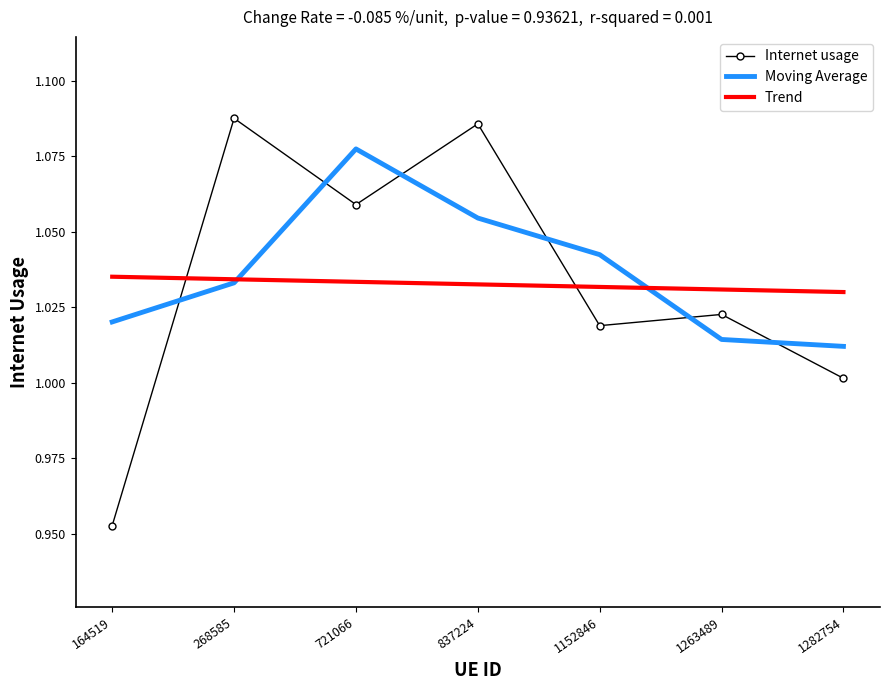

True or false: Trend has a value of 1.0 at 1263489.

True